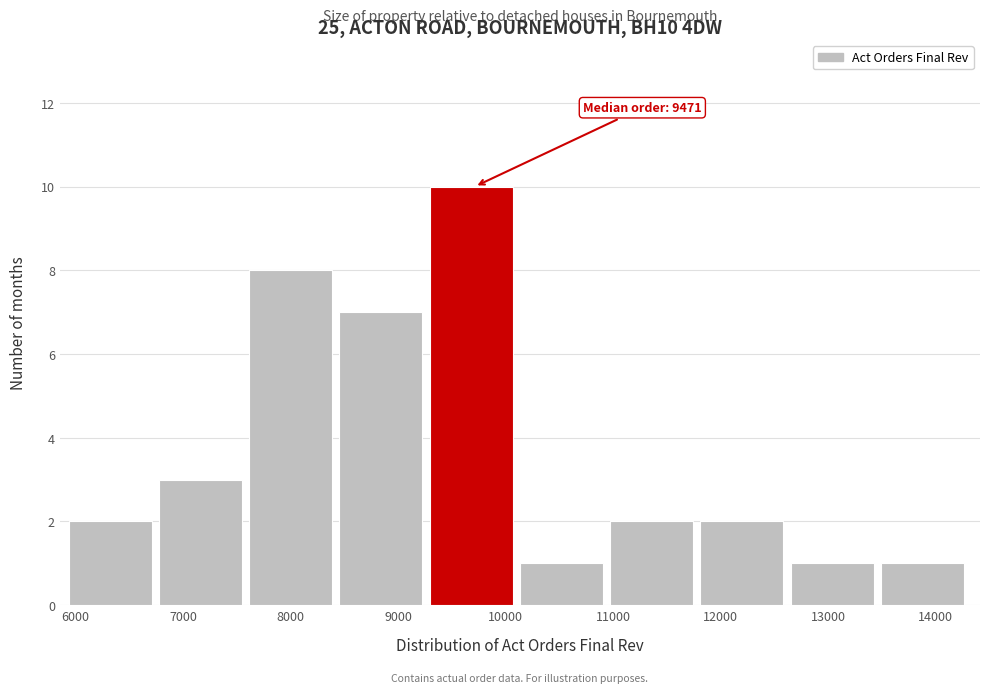

Which range on the x-axis has the tallest bar?

9300 to 10100